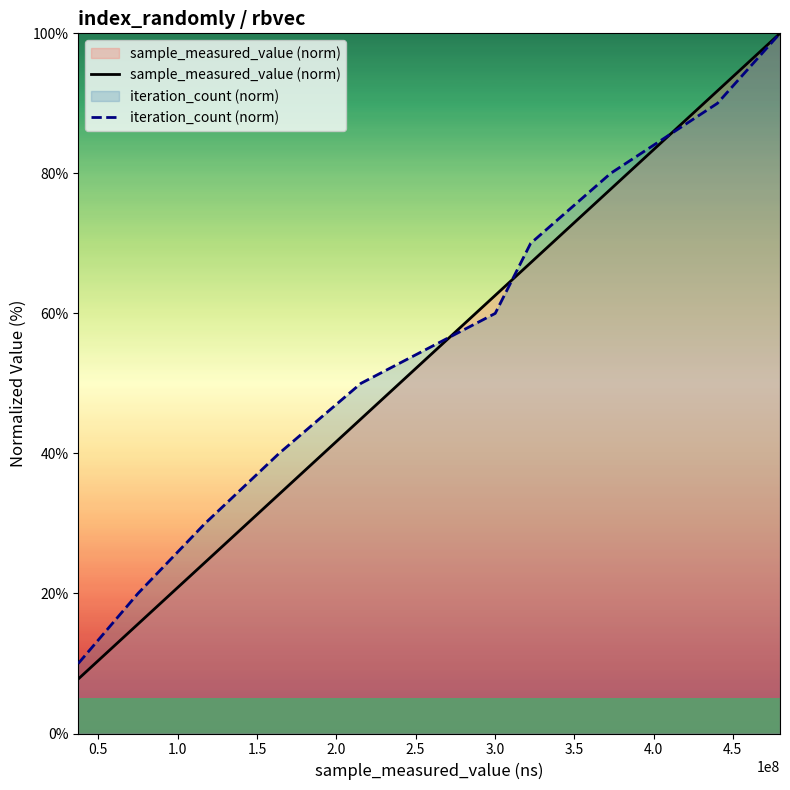

True or false: iteration_count (norm) and sample_measured_value (norm) intersect in this chart.

True